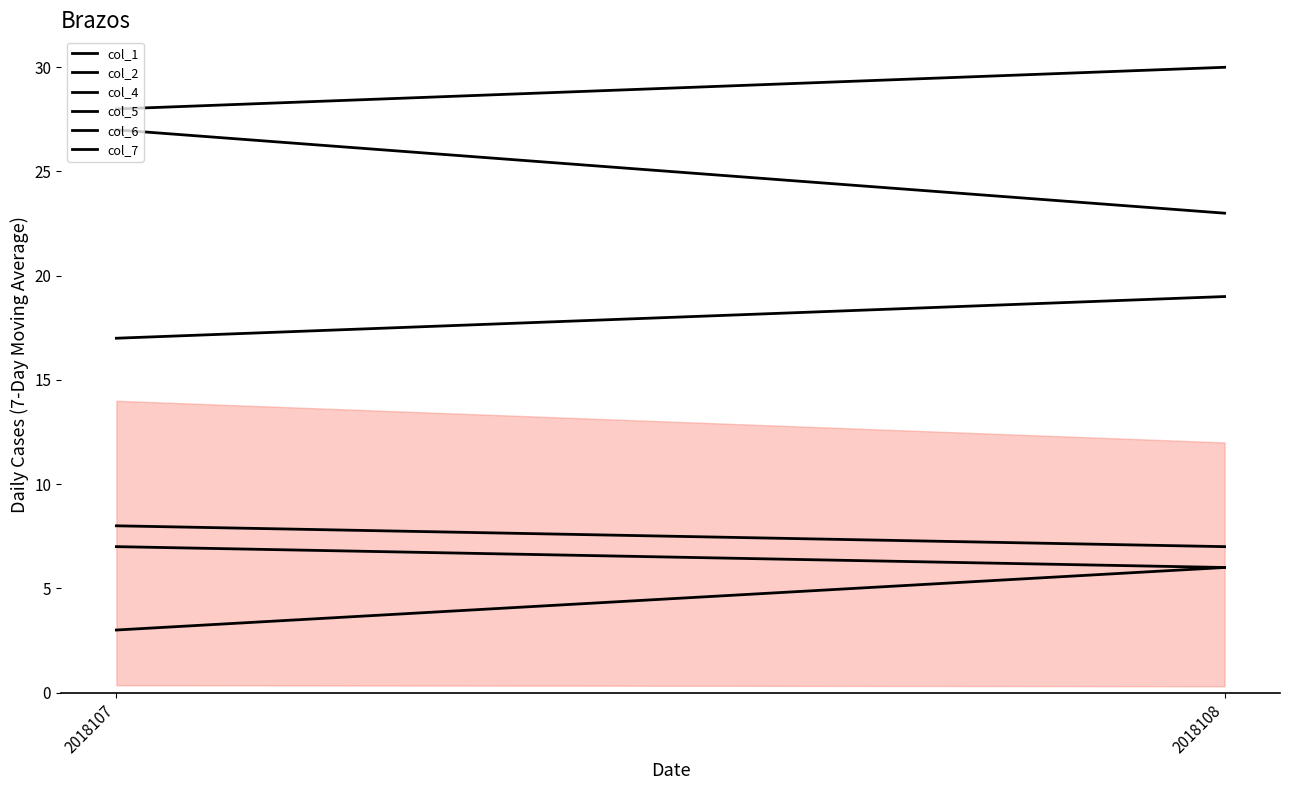

At which label does col_6 reach its peak?

2018108